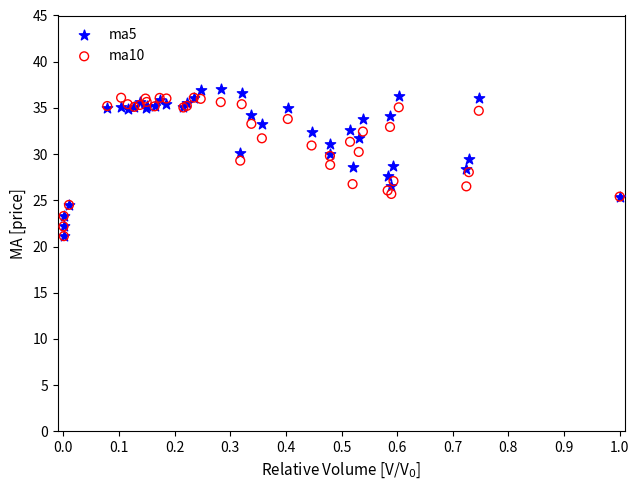

What are all the series names shown in the legend?

ma5, ma10